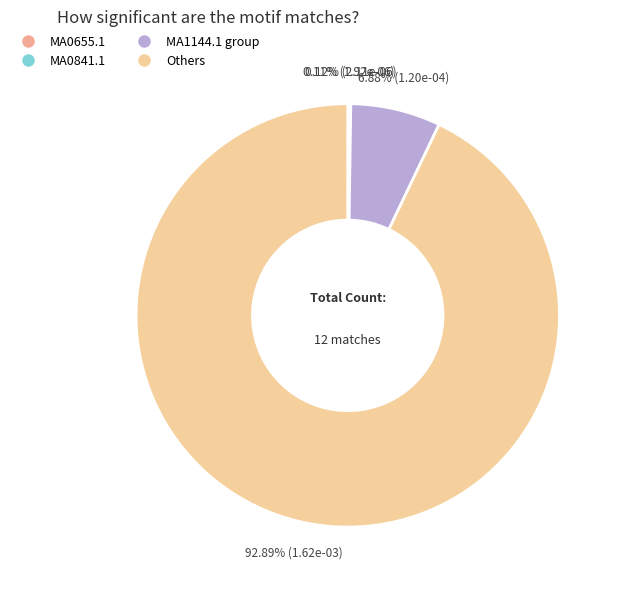

Is there a majority slice in this chart?

Yes